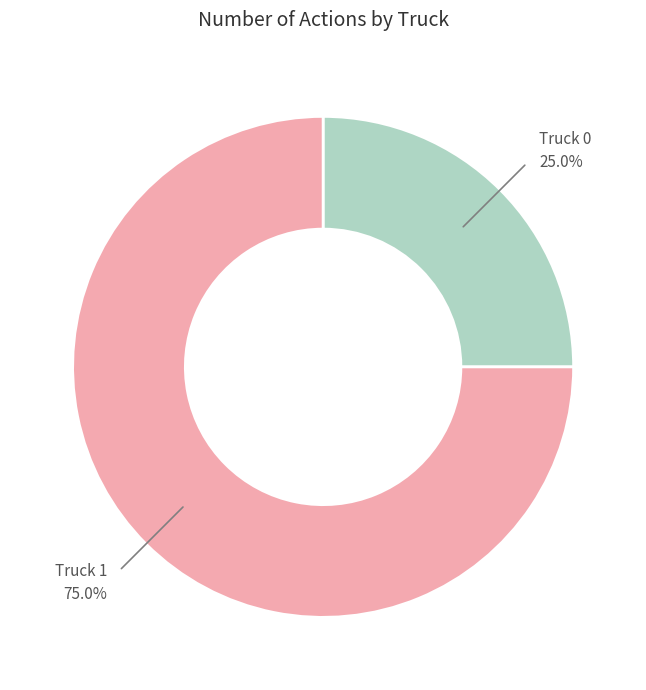

Is there a majority slice in this chart?

Yes